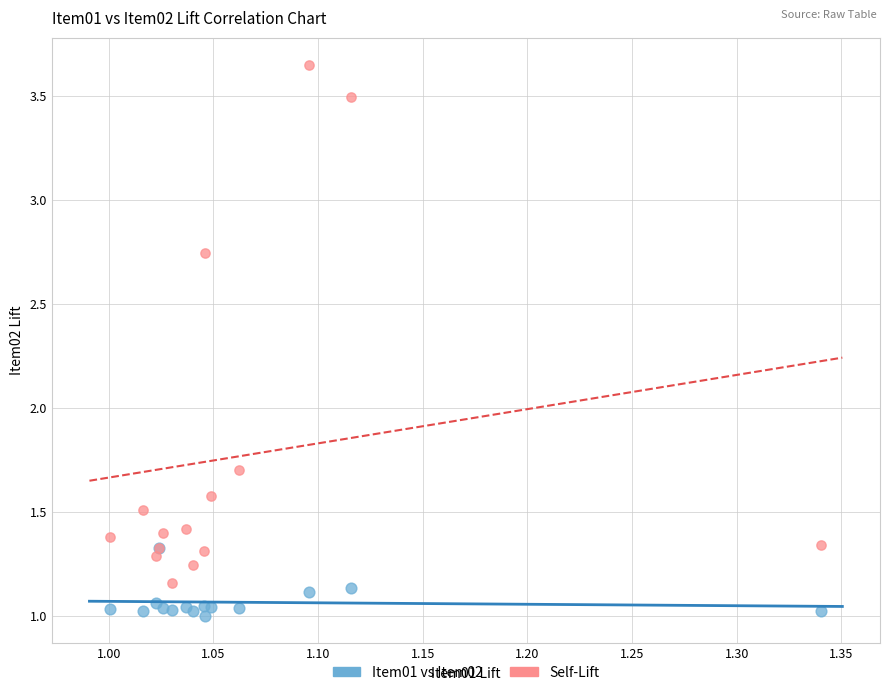

Across all series, what Y value is closest to 2?

1.7